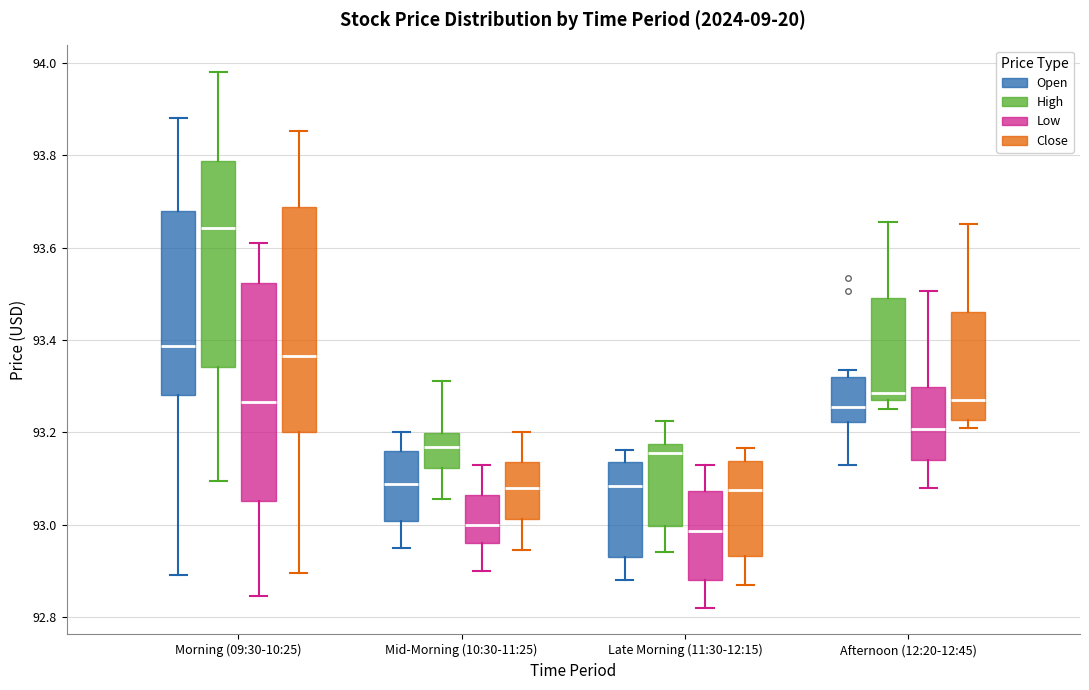

Which box has the highest median line?

Morning (09:30-10:25) (High)